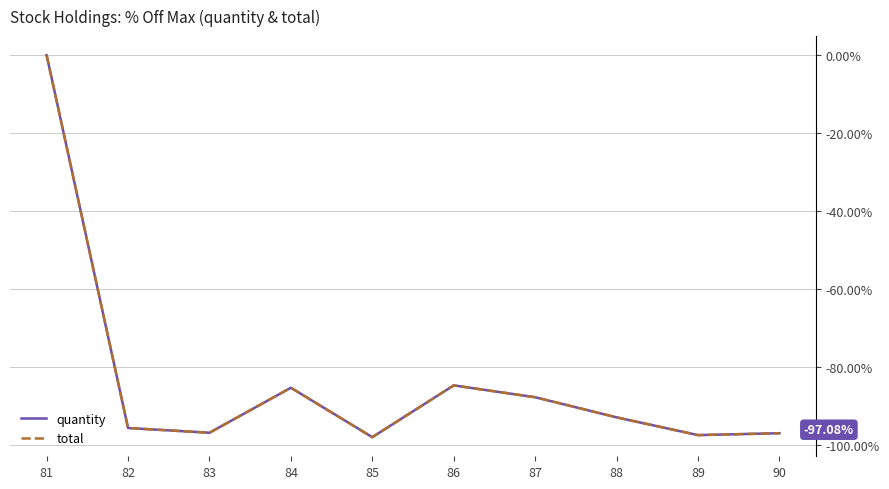

What is the minimum value for quantity?

-98.1